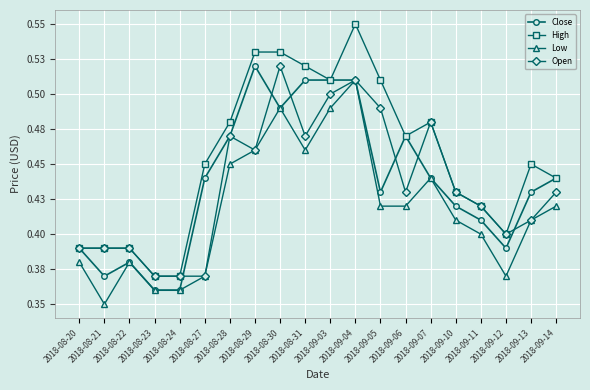

What is the spread (max minus min) of values at 2018-08-29?

0.1